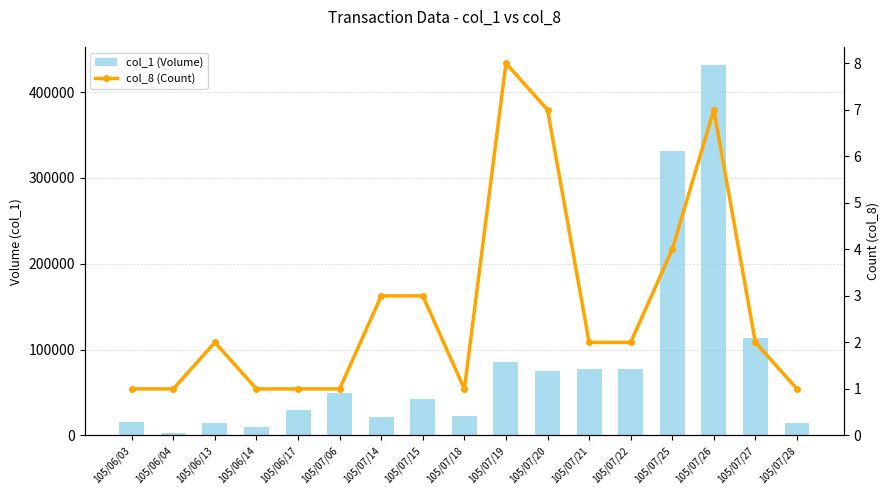

At how many categories does at least one series exceed 402589?

1